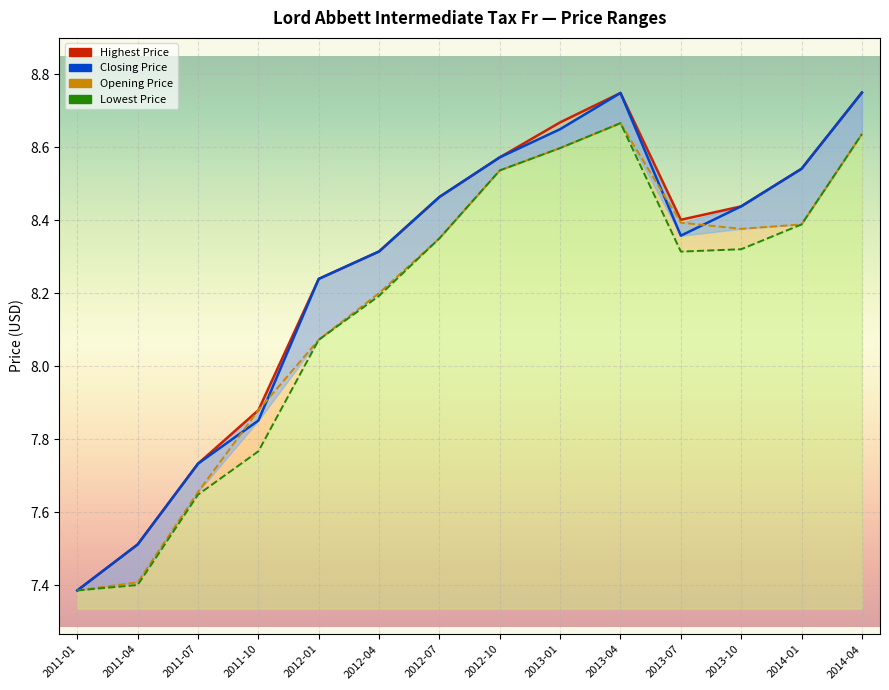

True or false: Lowest Price and Closing Price cross at least once.

False